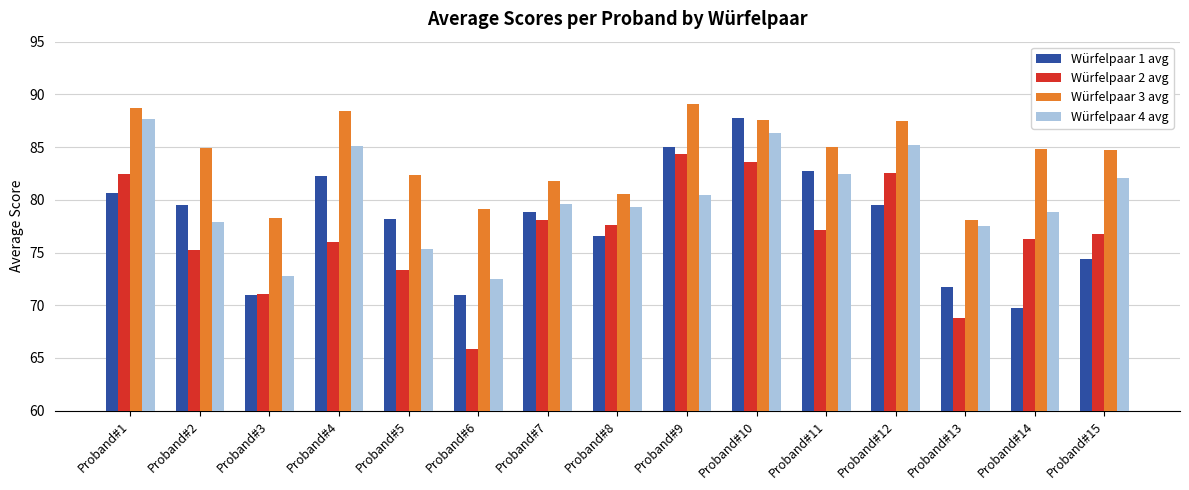

What is the highest value of the Würfelpaar 1 avg series?

87.8